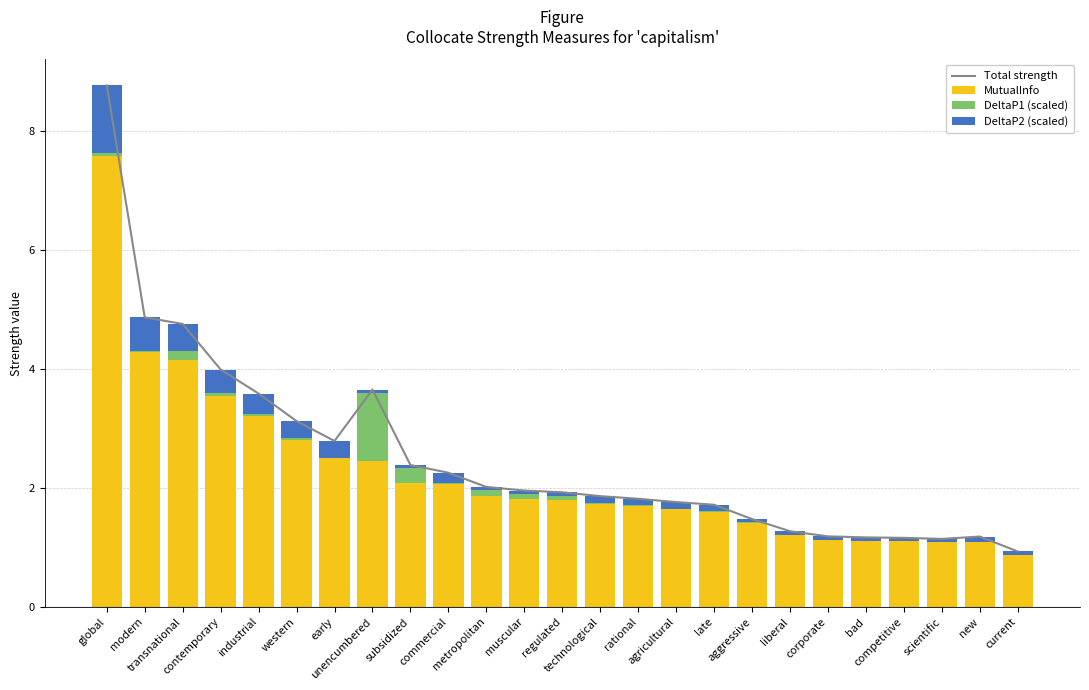

What is the difference between the Total strength values at regulated and unencumbered?

1.7